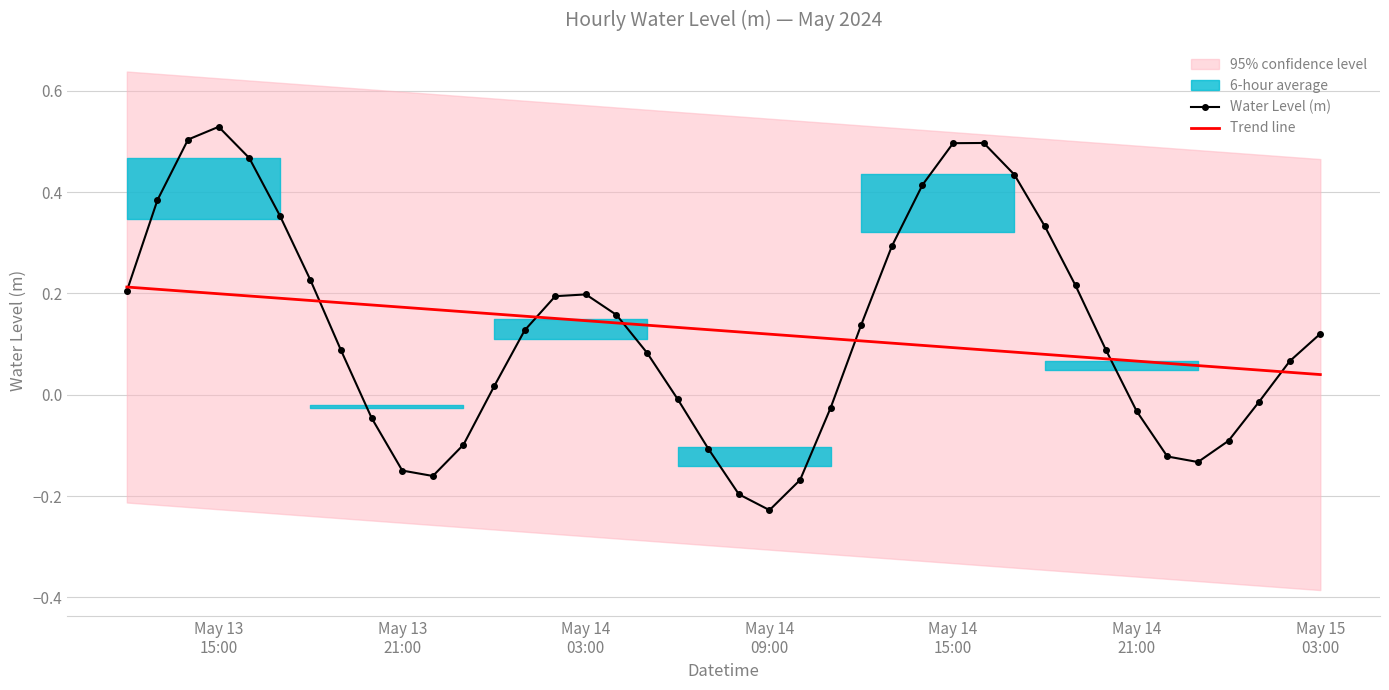

List the series in order of their overall mean, highest first.

Water Level (m), Trend line